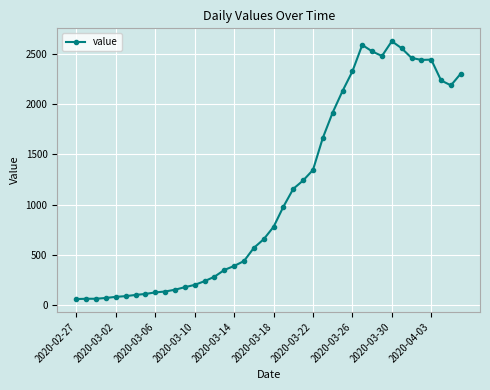

What is the sum of all values?

44783